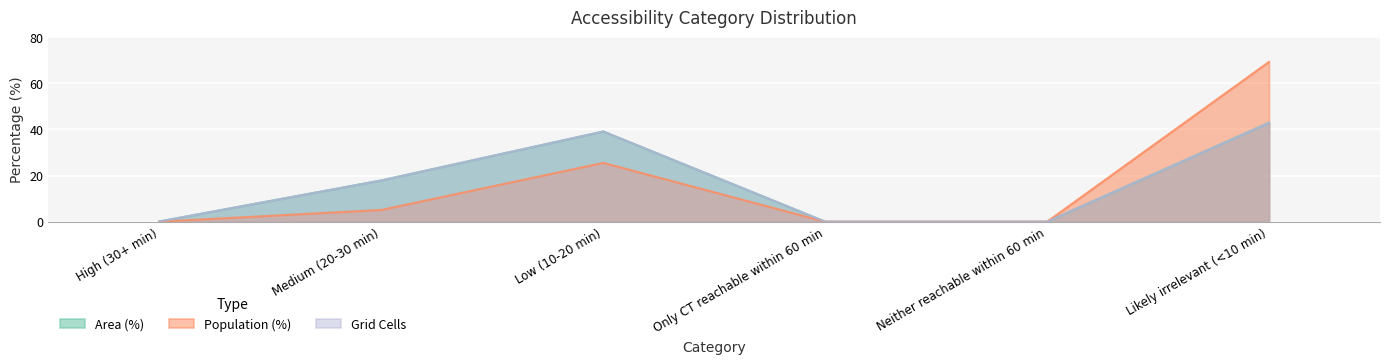

At which label does Grid Cells first exceed 17?

Medium (20-30 min)